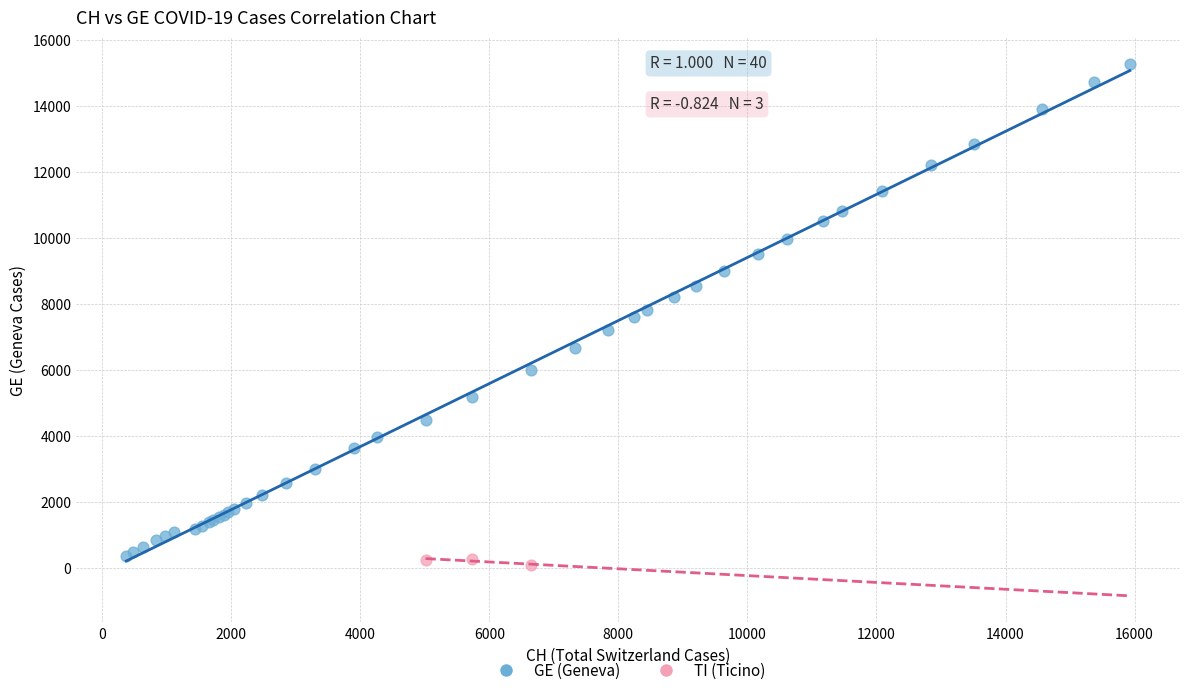

Which series reaches the maximum Y coordinate?

GE (Geneva)